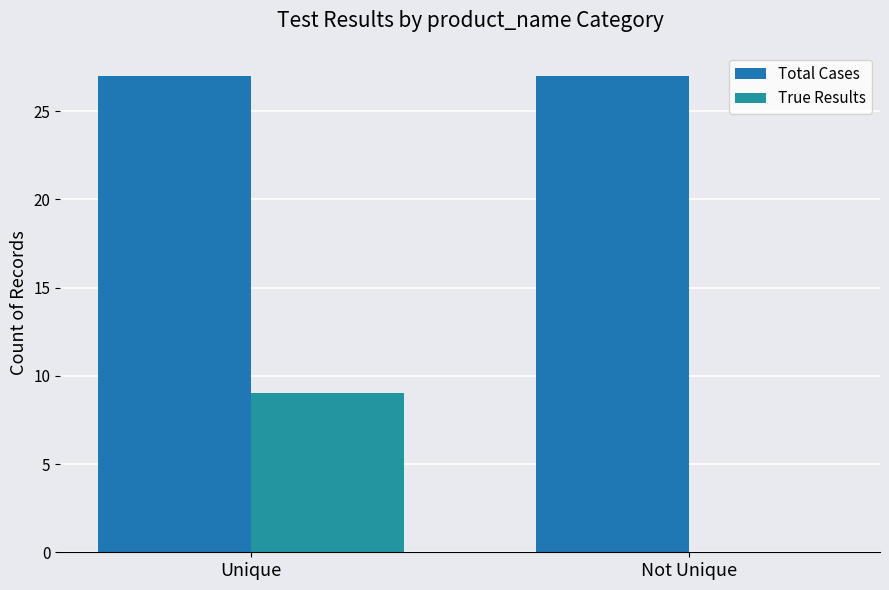

Reading left to right, what are all the values shown in this chart?

Total Cases: 27	27
True Results: 9	0